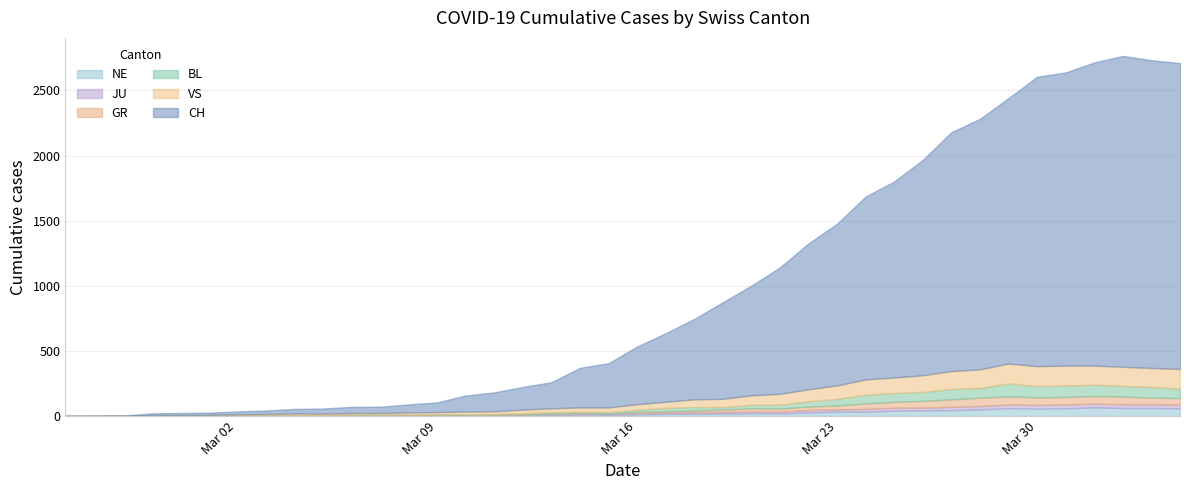

What is the difference between the maximum and minimum values in the BL series?

99